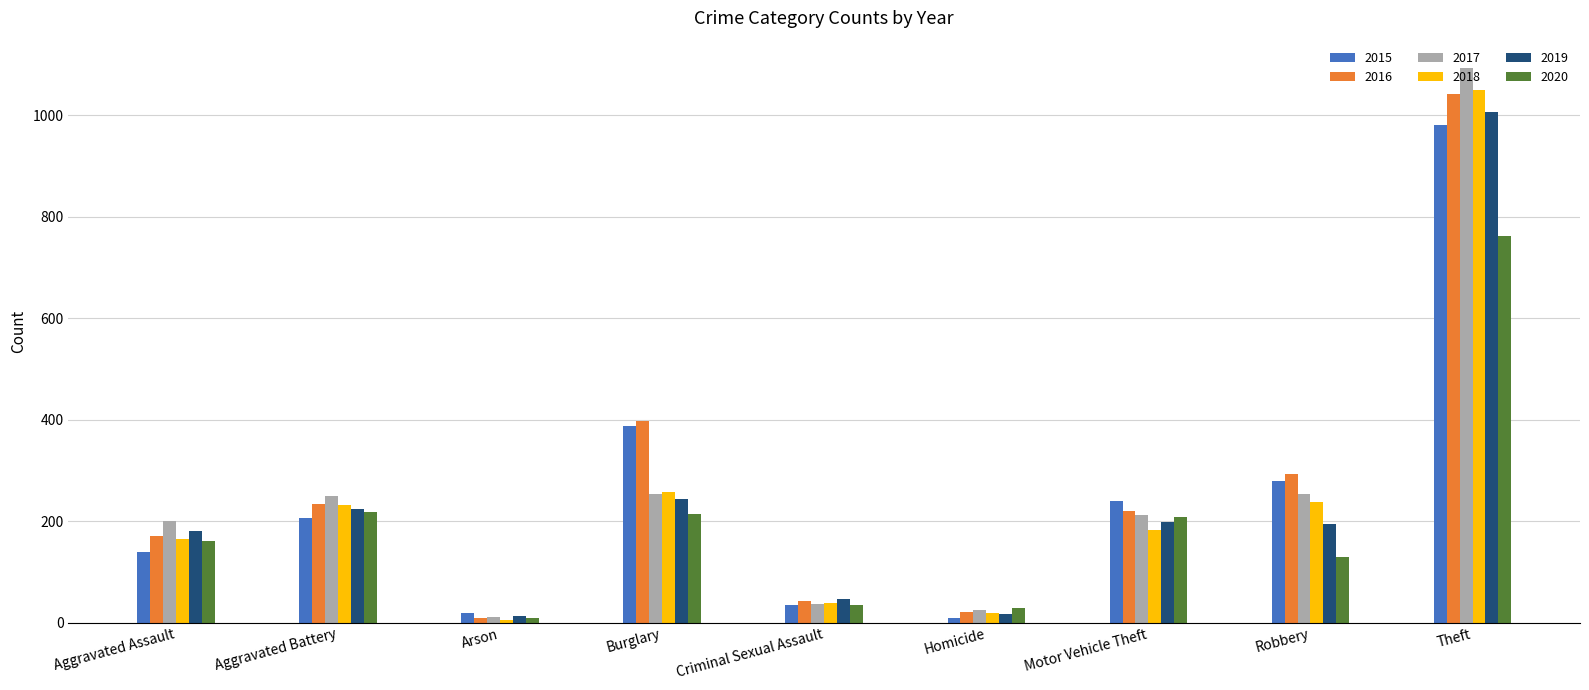

Is the value of 2017 at Aggravated Assault greater than the value of 2018 at Aggravated Battery?

No